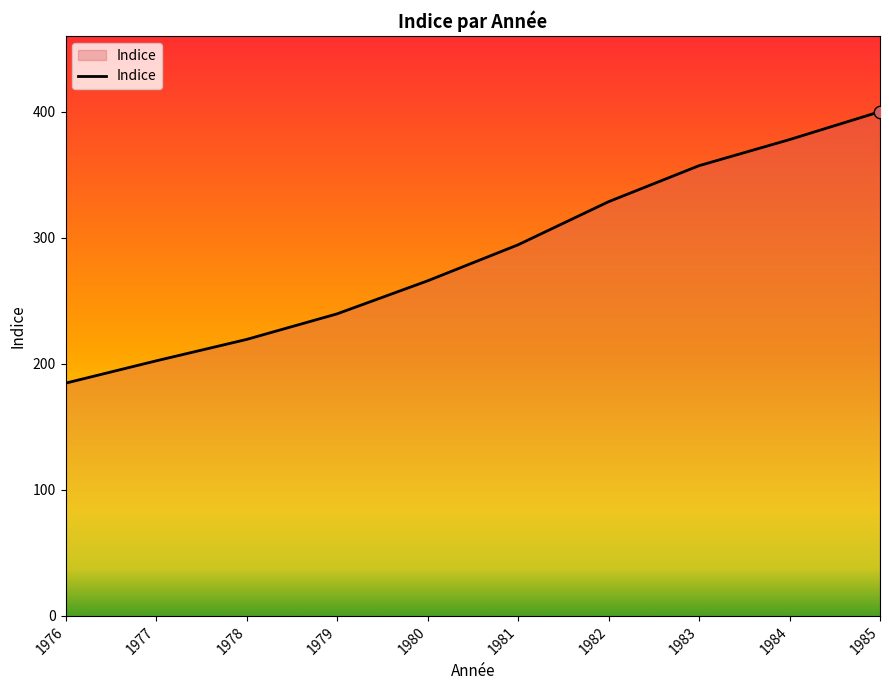

What is the ratio of the value at 1980 to the value at 1984?

0.7